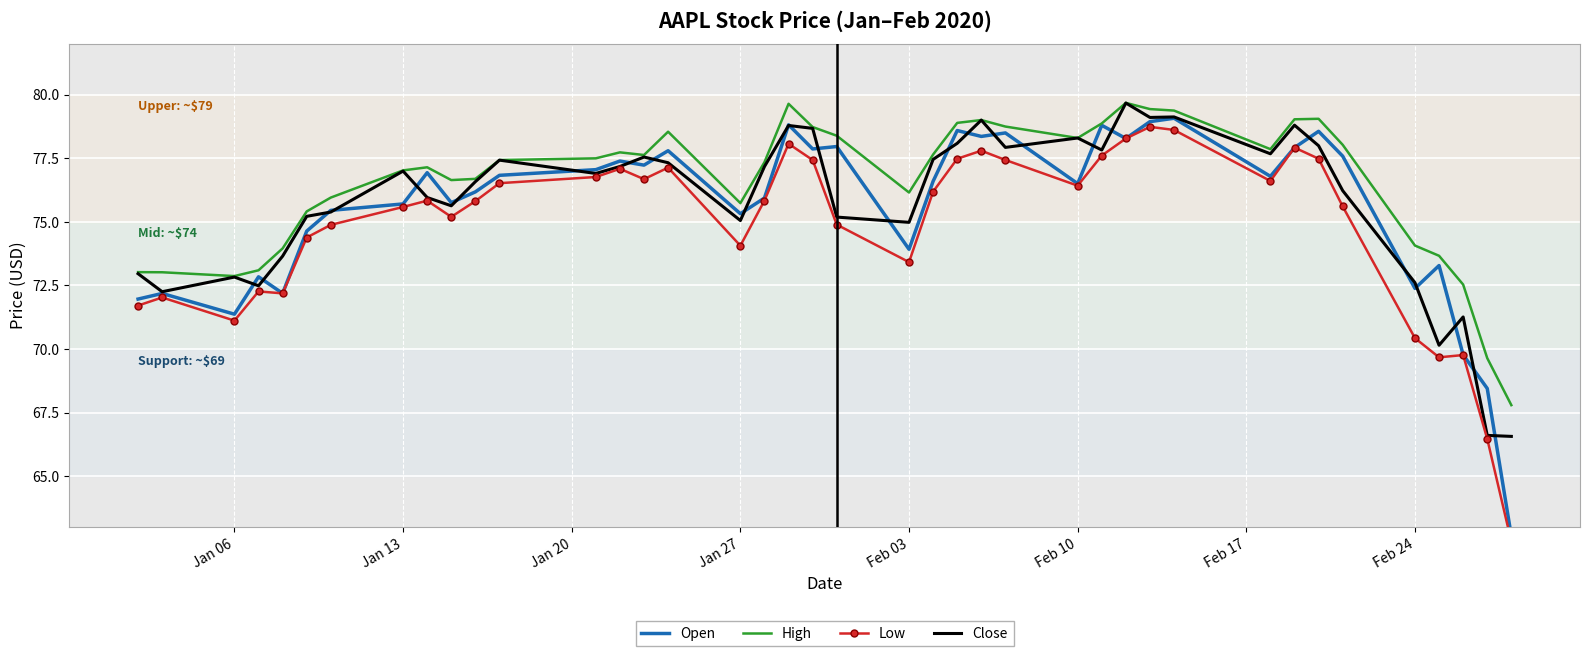

How many data points in Open are above 76?

23